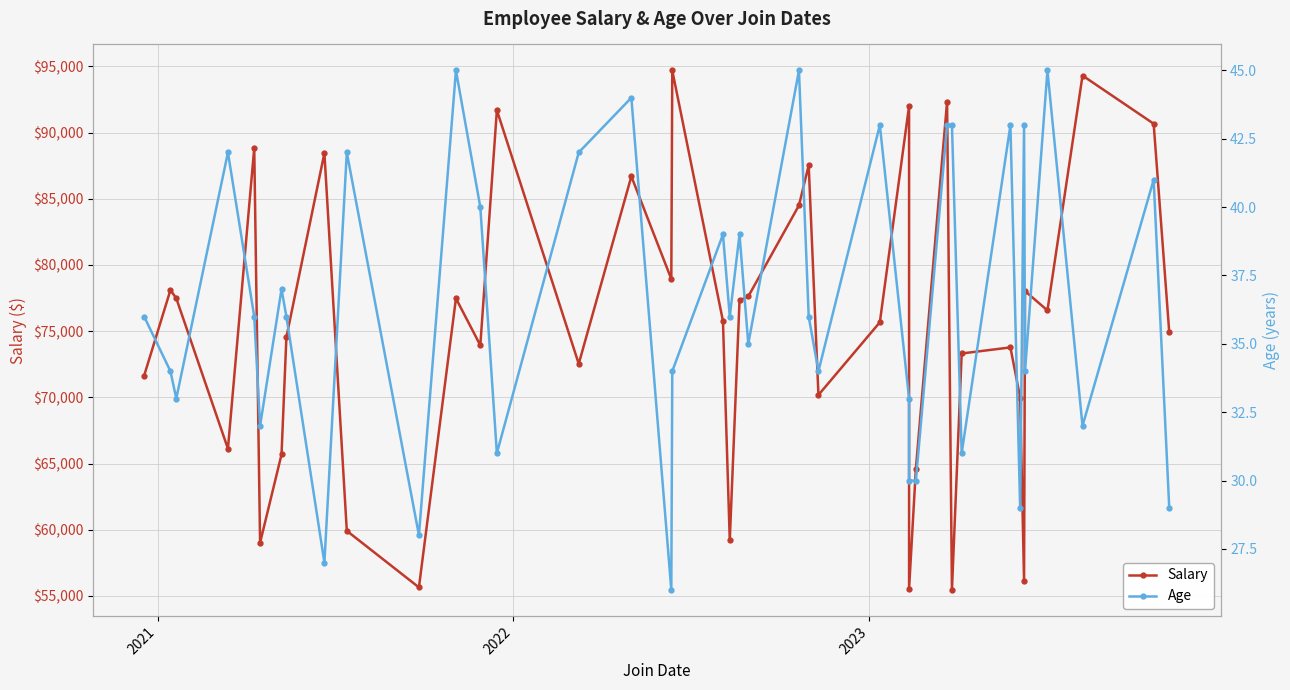

True or false: Salary has a value of 24000 at 2022.

False